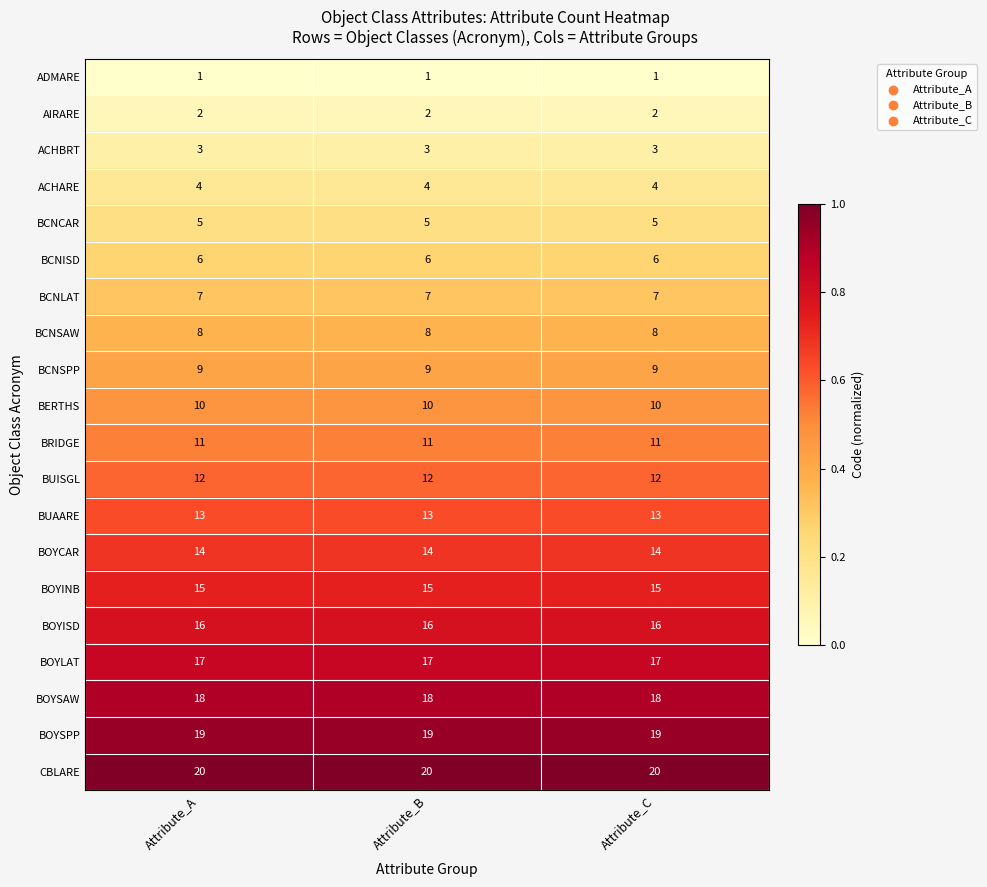

True or false: ADMARE has a value of 1 at Attribute_B.

True